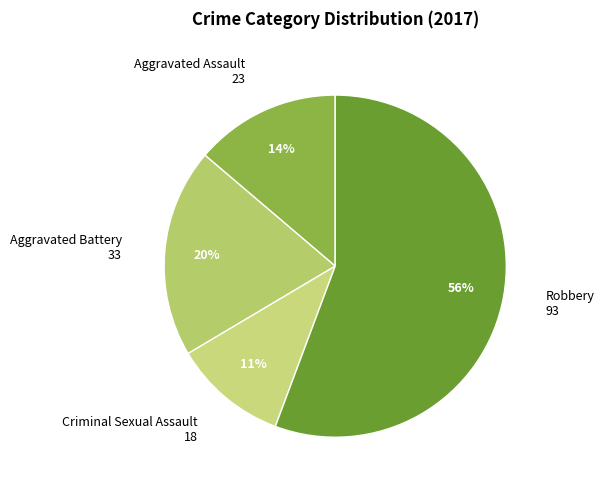

Is the sum of Aggravated Assault and Criminal Sexual Assault greater than half?

No